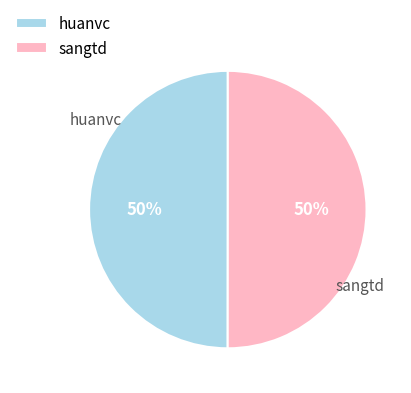

To the nearest percent, what is the combined percentage of sangtd and huanvc?

100%